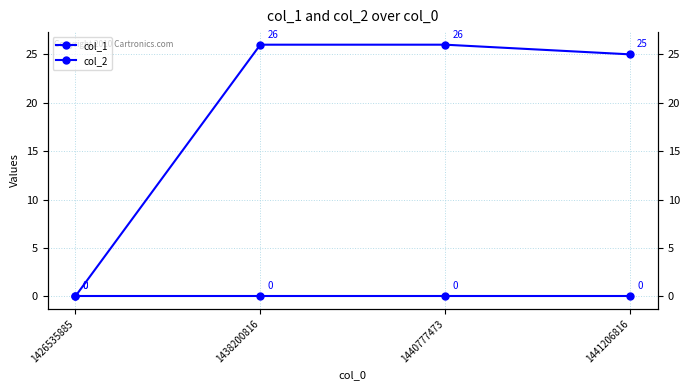

How many lines are shown in the chart?

2